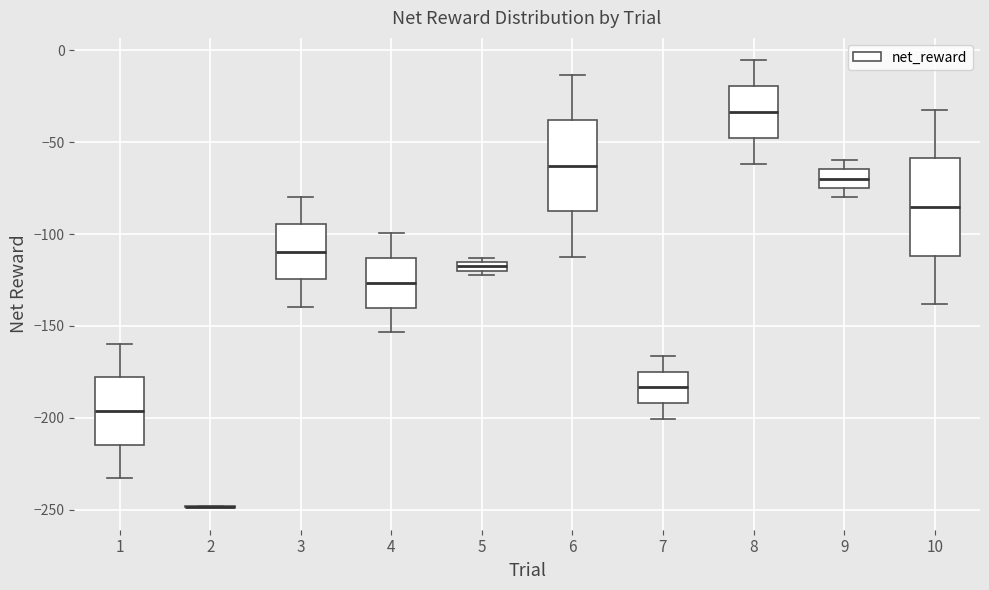

Where is the lower edge of the box at x = 8 on the y-axis? The values are not printed on the chart, so give them approximately, as read against the axis.

-50